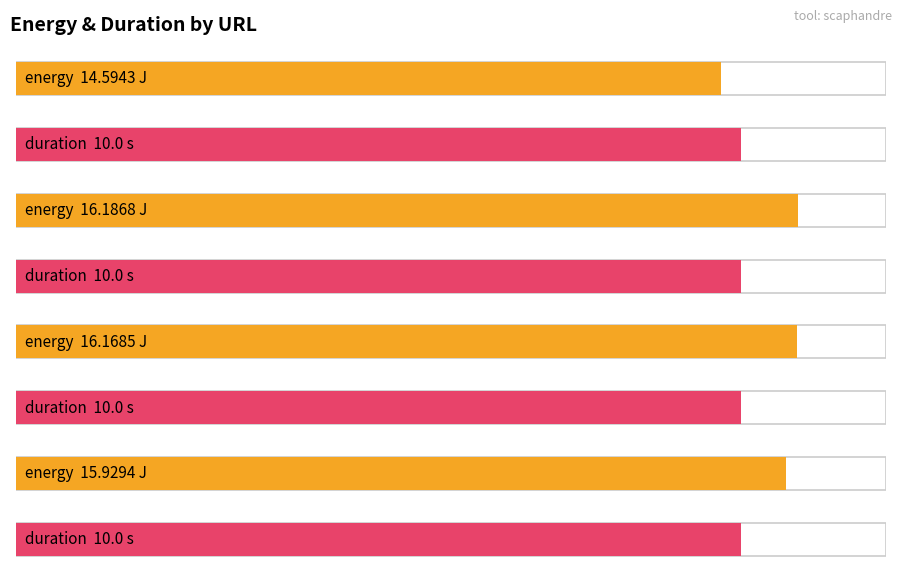

Read the energy value at about-blank.

16.2